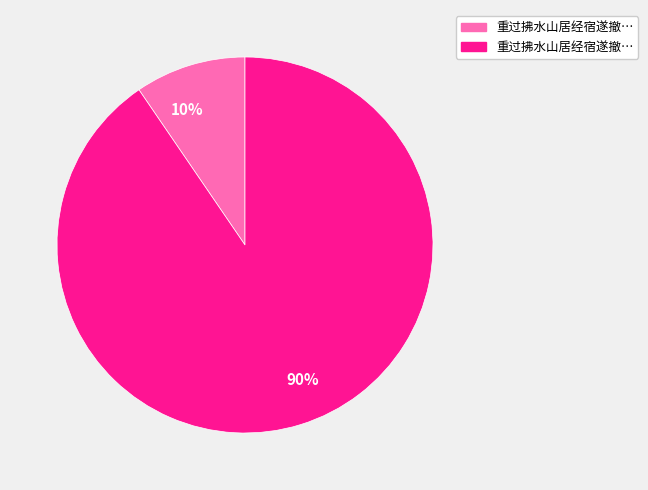

Is there any slice that represents more than half of the pie?

Yes